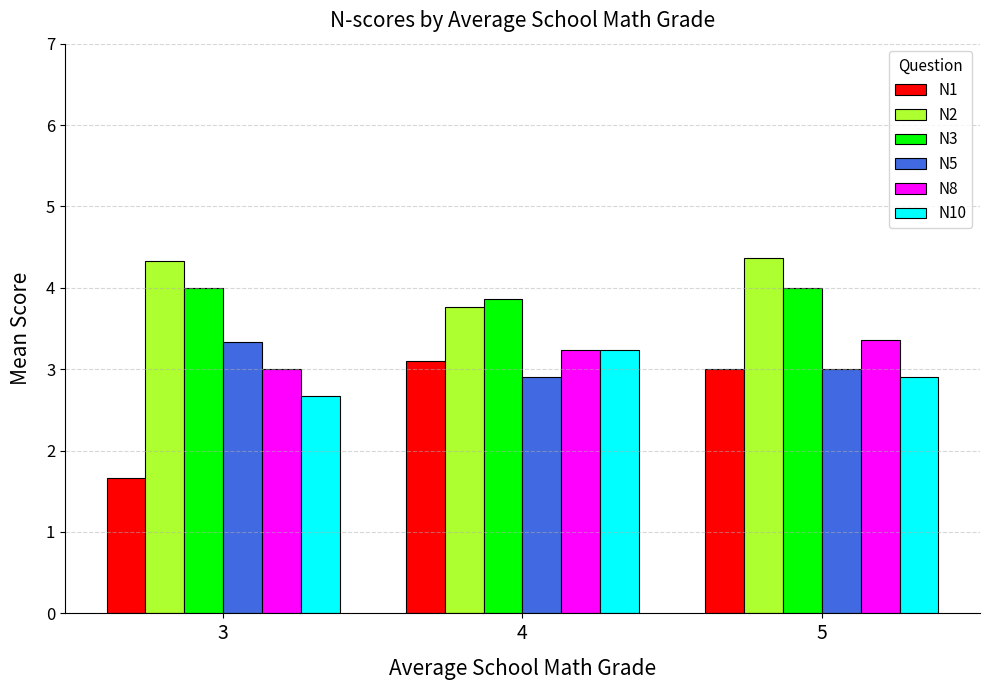

At which category is the sum across all series the highest?

5